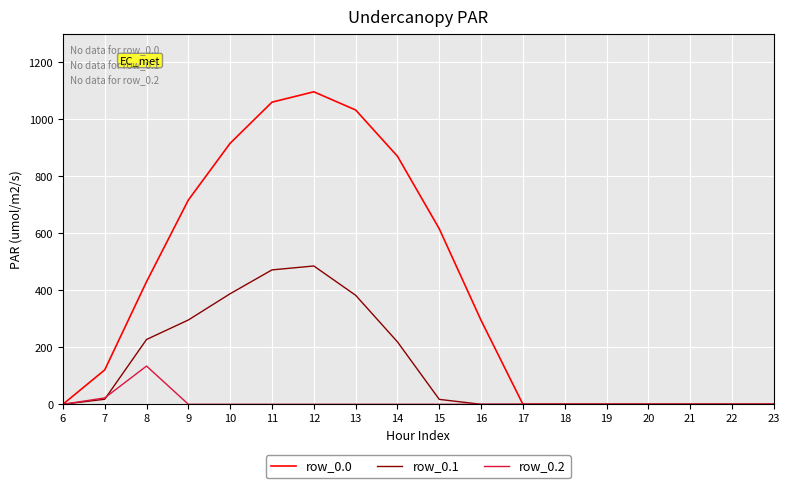

True or false: row_0.2 has a value of 67.1 at 15.

False